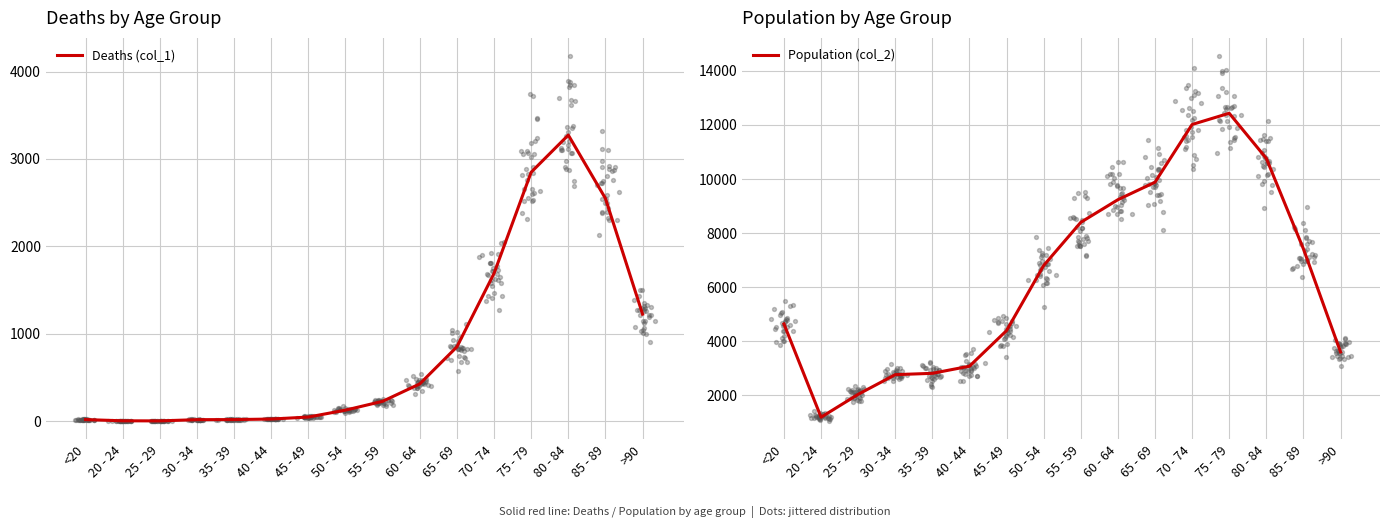

At how many categories does at least one series exceed 3594?

11